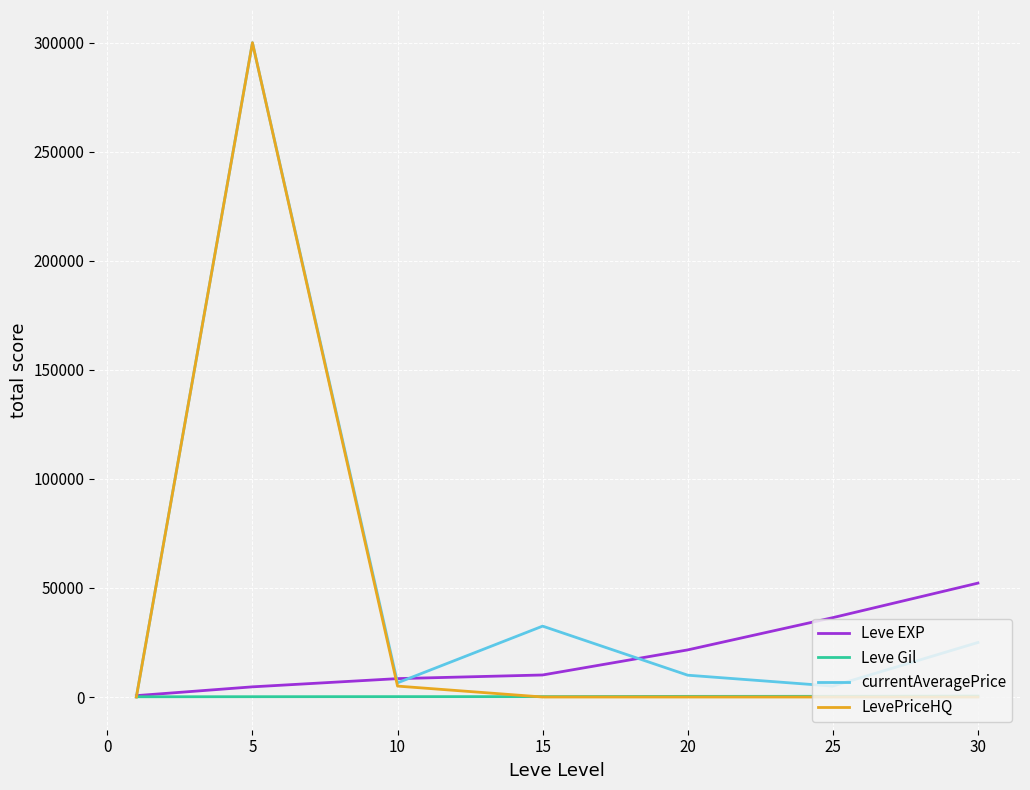

How many series are shown in this chart?

4